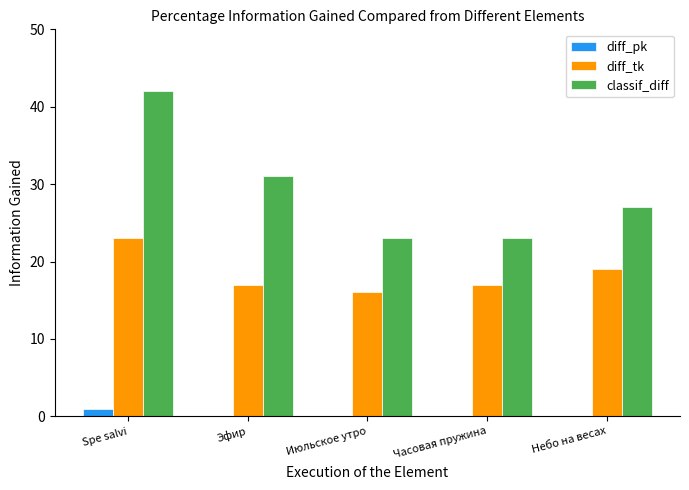

Which series changed the most between Spe salvi and Эфир?

classif_diff